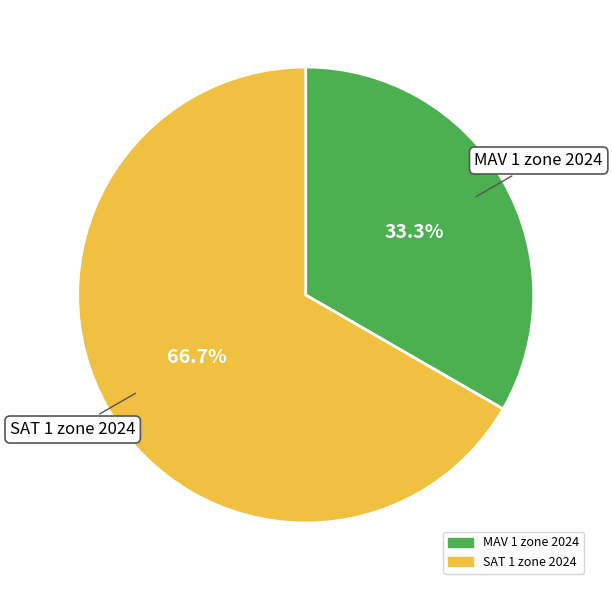

To the nearest percent, what is the combined percentage of MAV 1 zone 2024 and SAT 1 zone 2024?

100%